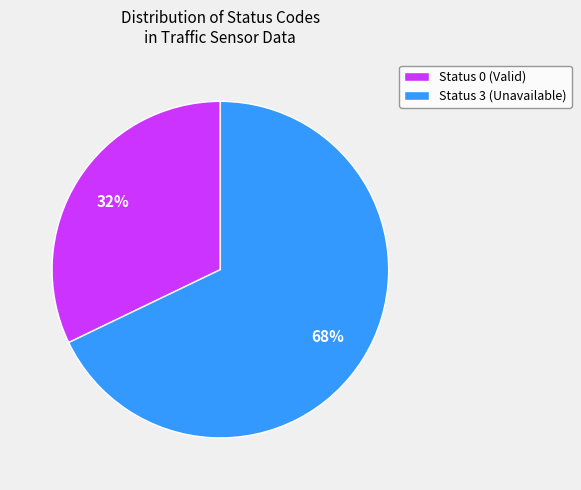

To the nearest percent, what is the difference between the largest and smallest slice percentages?

36%